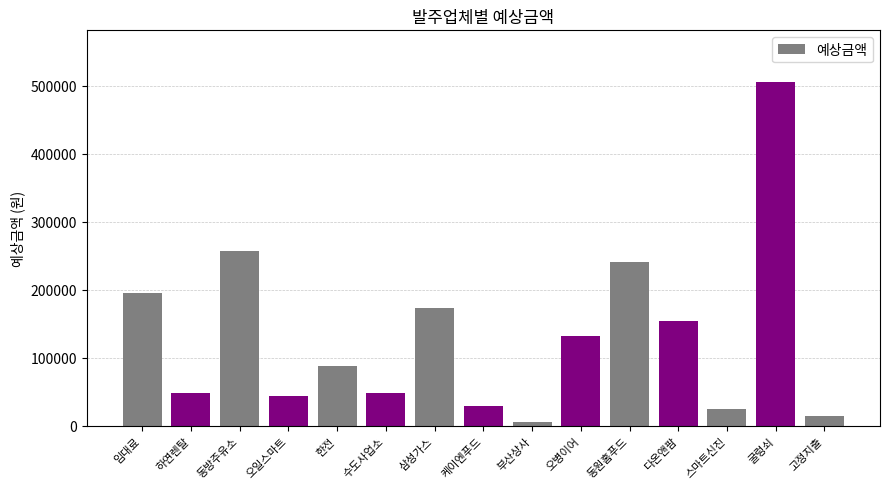

Which label corresponds to the smallest value in the chart?

부산상사